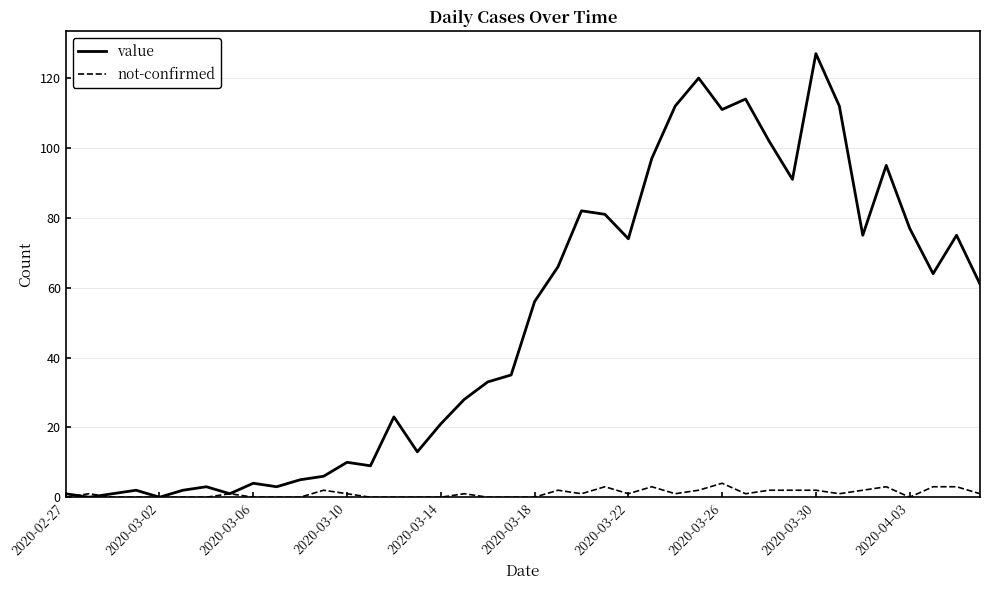

Rank the series by their maximum value, from lowest to highest.

not-confirmed, value